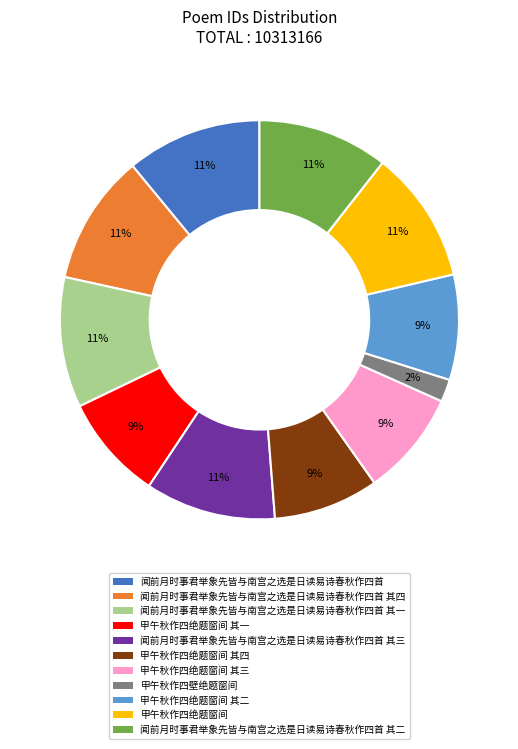

To the nearest percent, what is the difference between the largest and smallest slice percentages?

9%